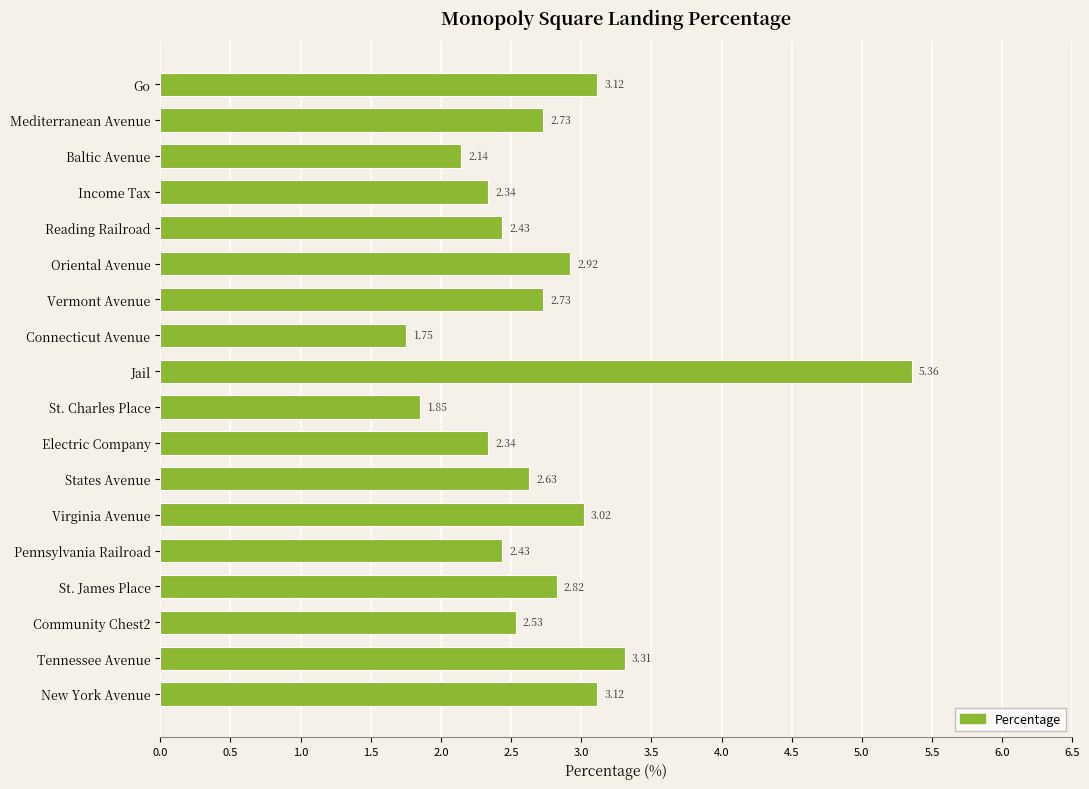

What is the sum of all values?

49.6